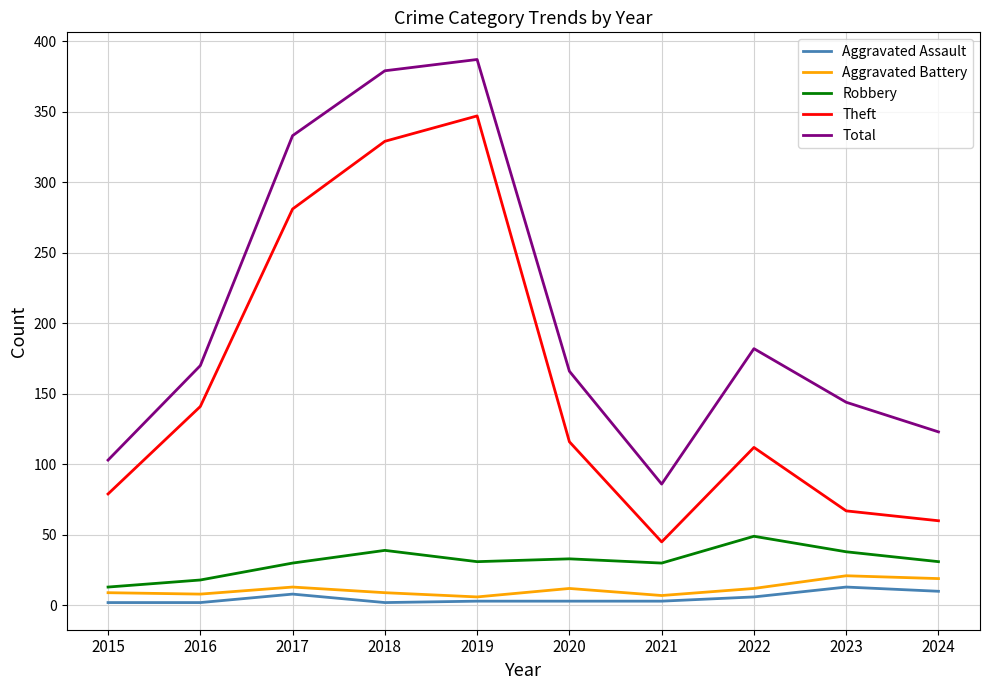

How many lines are shown in the chart?

5